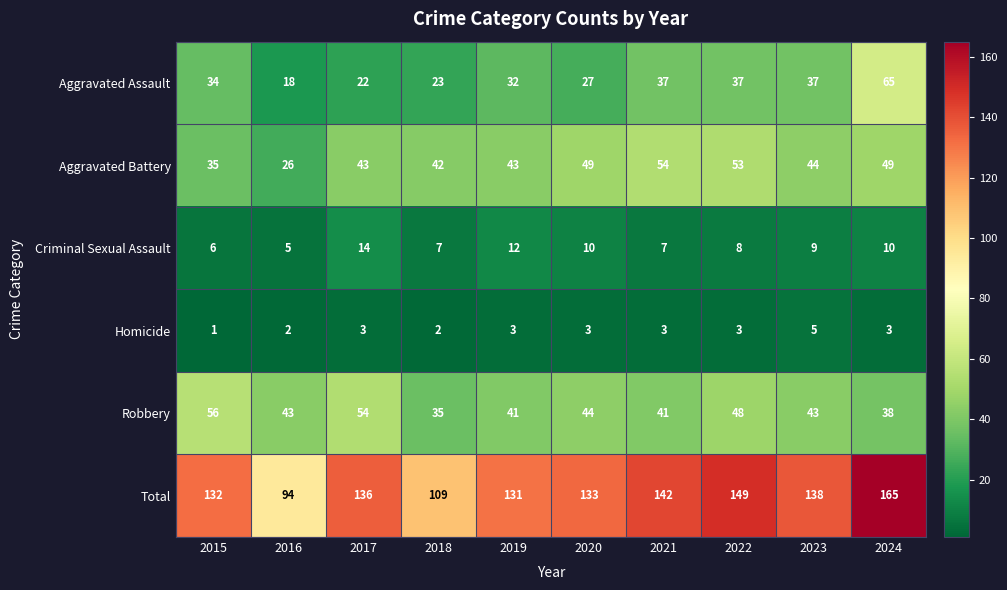

Count the number of categories in the chart.

10